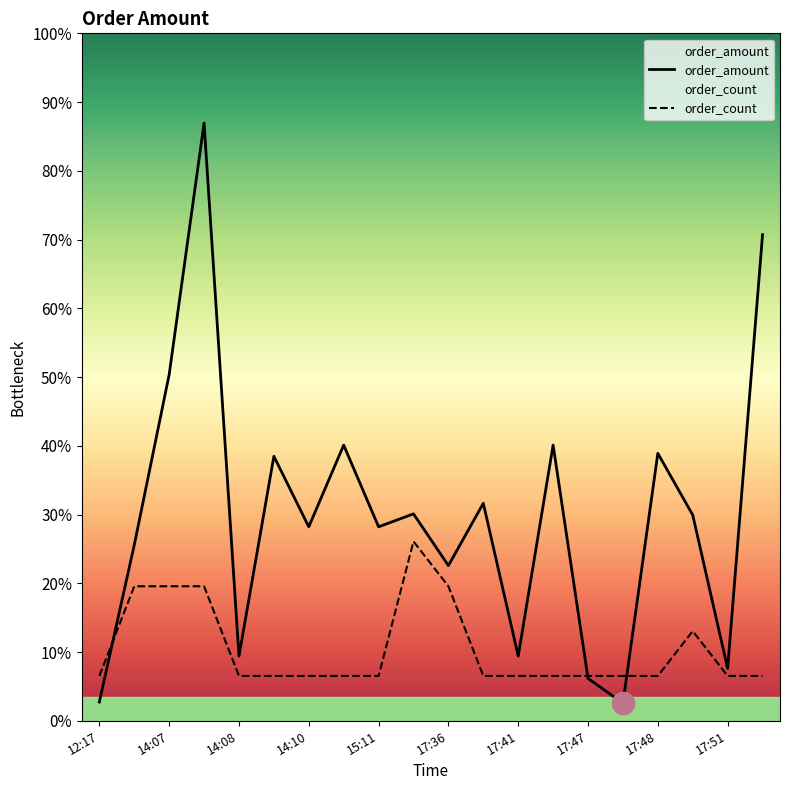

Which series ends up on top after the final intersection of order_amount and order_count?

order_amount